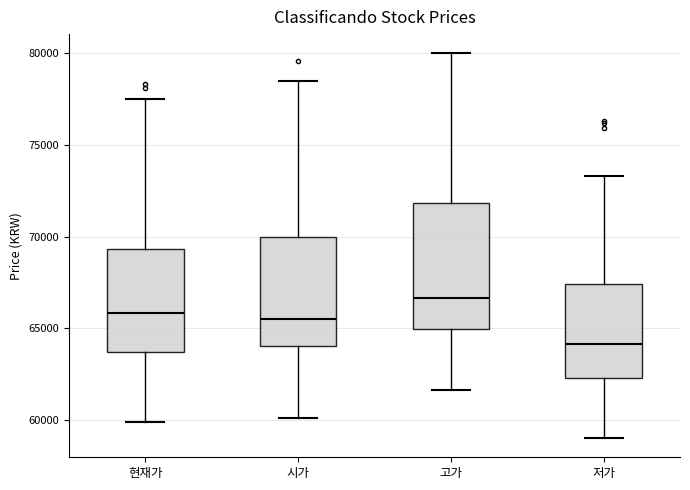

Which box is the tallest, from its lower edge to its upper edge?

고가